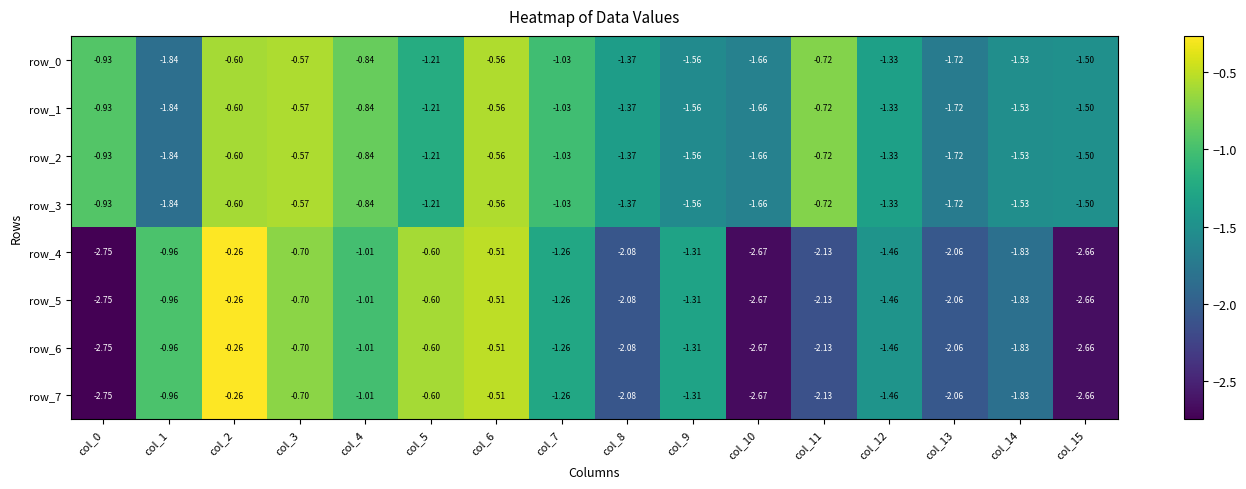

Is the value of row_4 at col_1 greater than the value of row_2 at col_3?

No